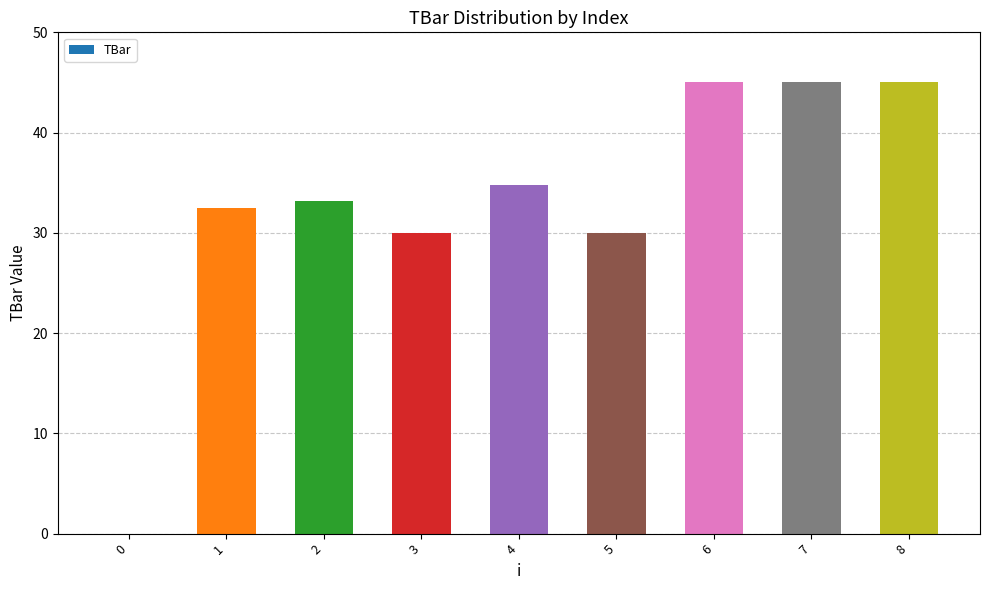

True or false: the data shows 0.0 at 0.

True